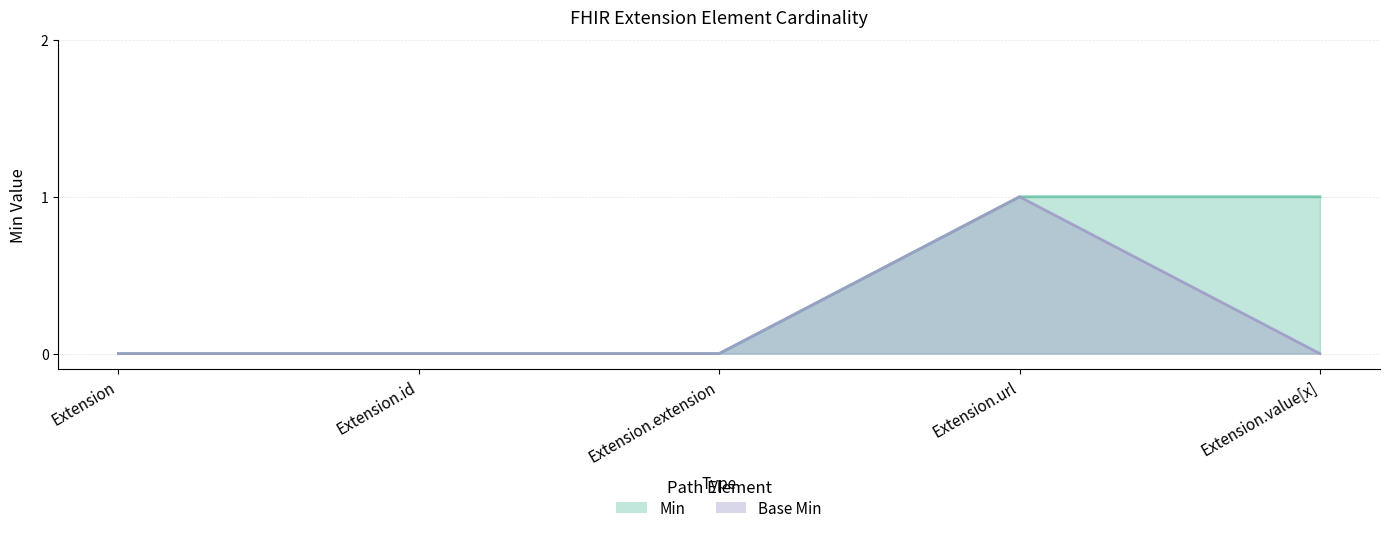

Between Extension.value[x] and Extension.id, which is larger?

Extension.value[x]